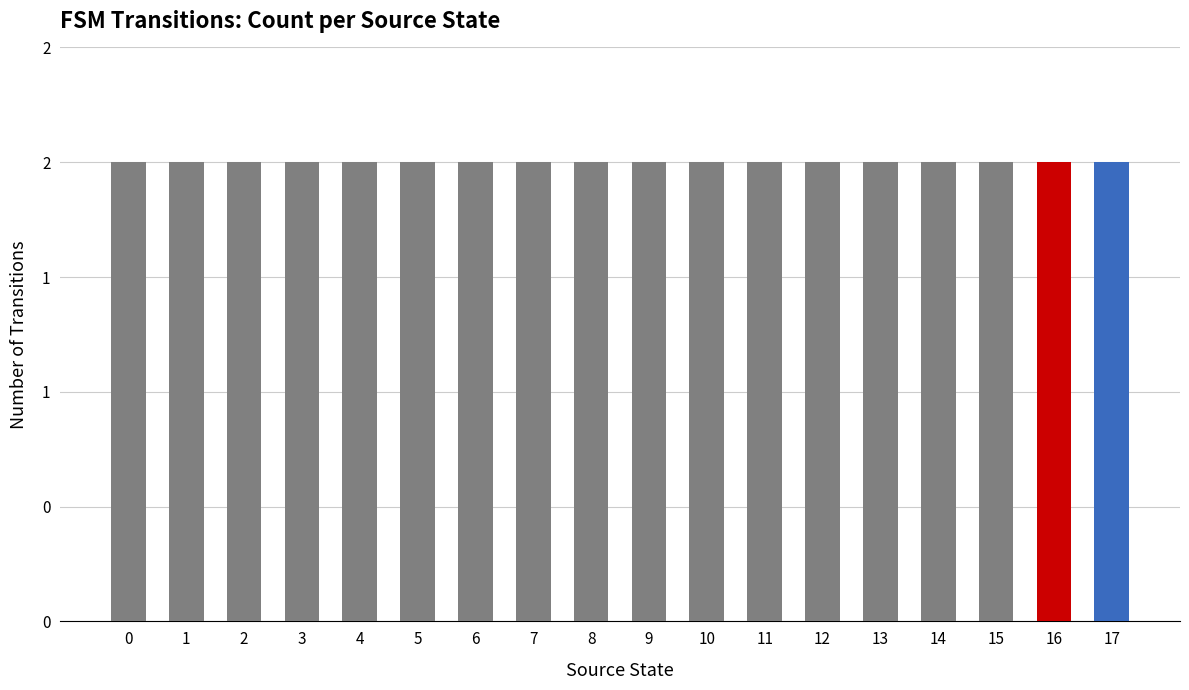

List the labels in order of value, smallest first.

0, 1, 2, 3, 4, 5, 6, 7, 8, 9, 10, 11, 12, 13, 14, 15, 16, 17